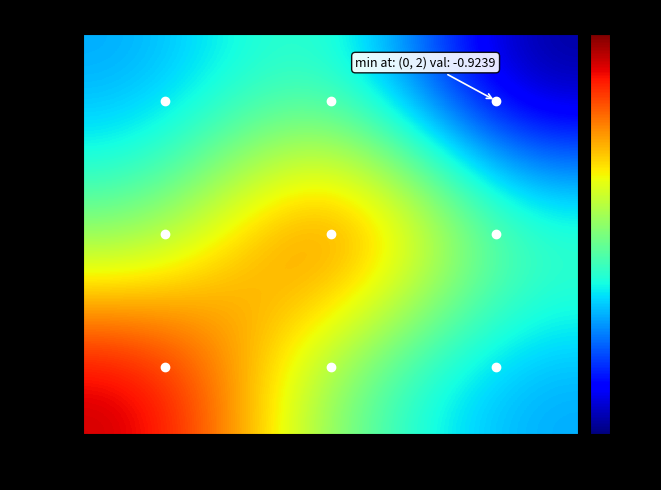

Rank the categories by row_1 value from highest to lowest.

col_1, col_0, col_2